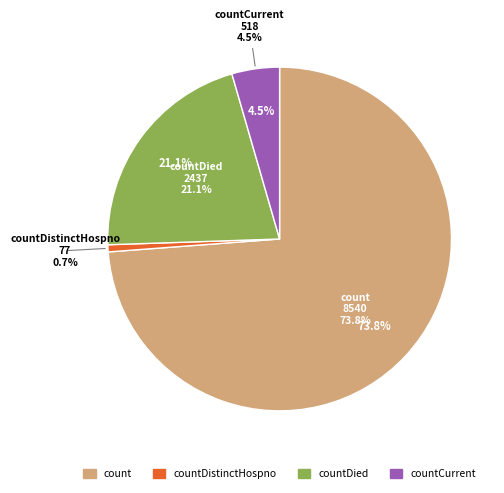

True or false: countDied accounts for 31% of the total.

False